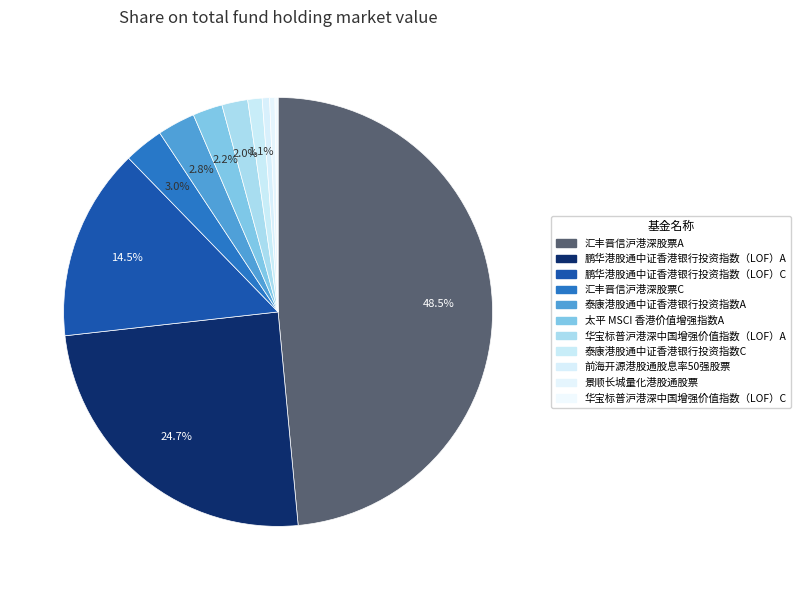

Which has a higher value, 鹏华港股通中证香港银行投资指数（LOF）A or 景顺长城量化港股通股票?

鹏华港股通中证香港银行投资指数（LOF）A